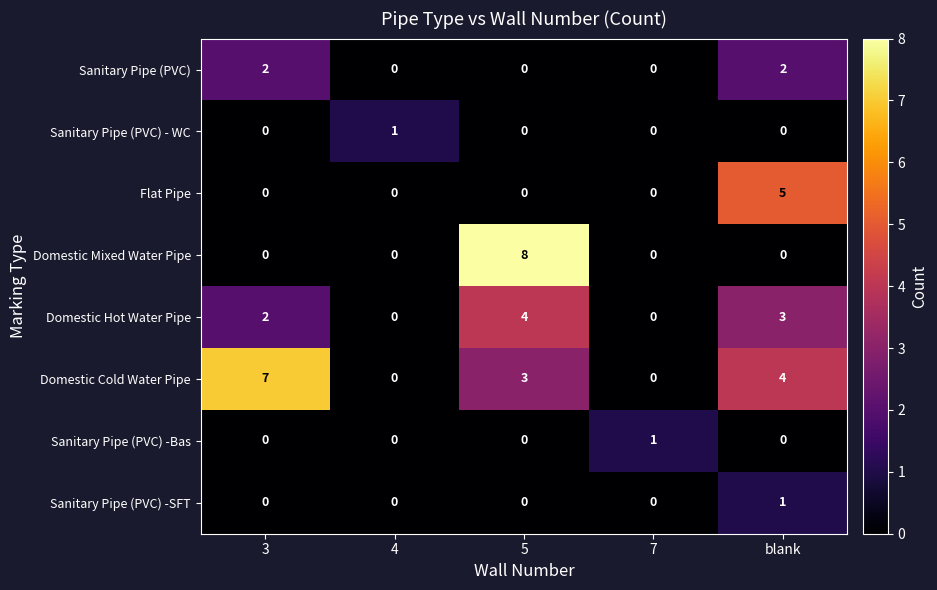

What is the difference between the highest and lowest values at 4?

1